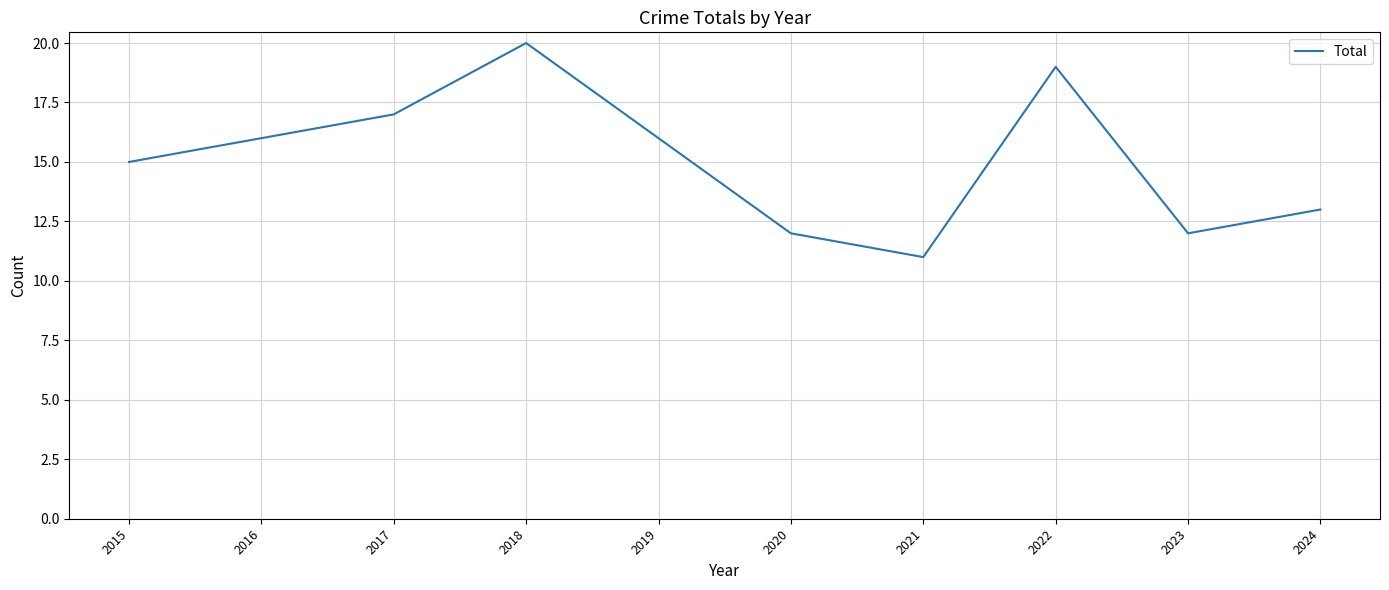

What is the minimum value shown in the chart?

11